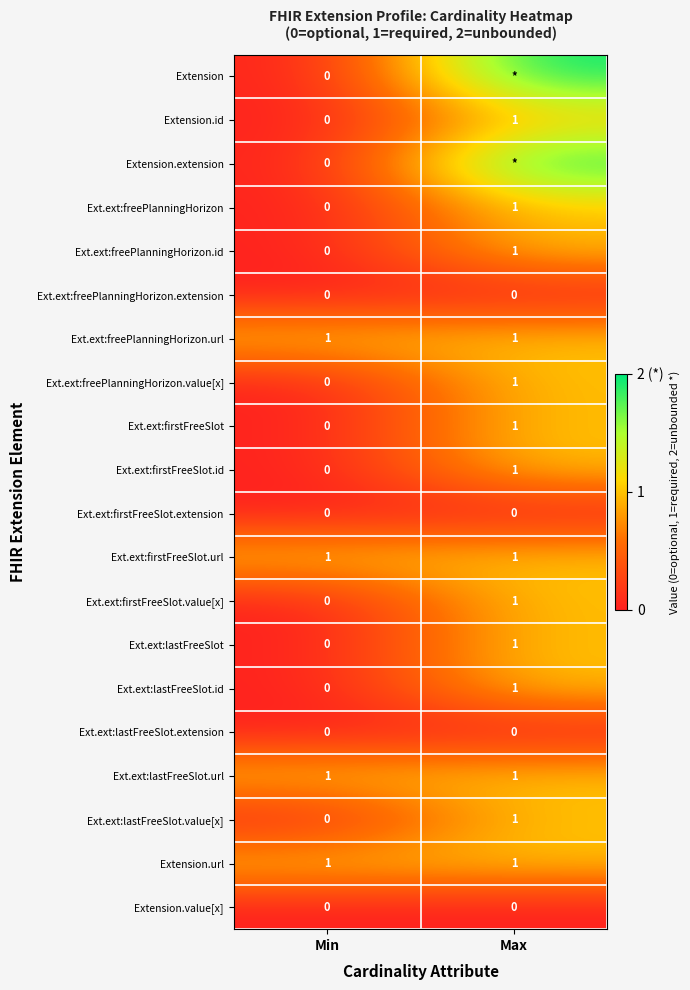

Between Max and Min, which is larger?

Max